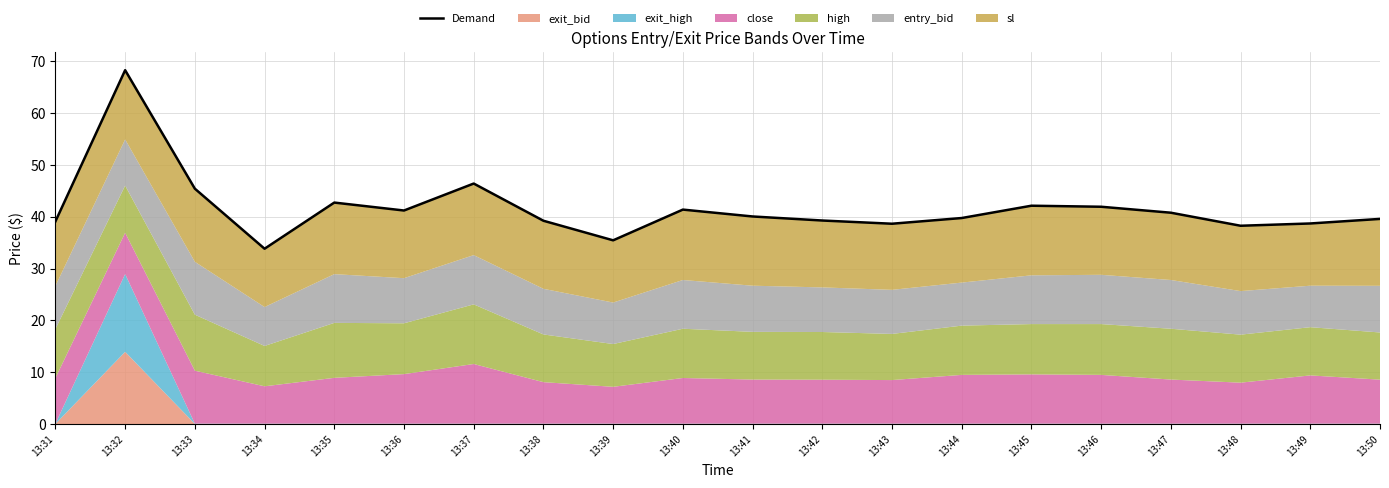

Read the value at 13:48.

38.3